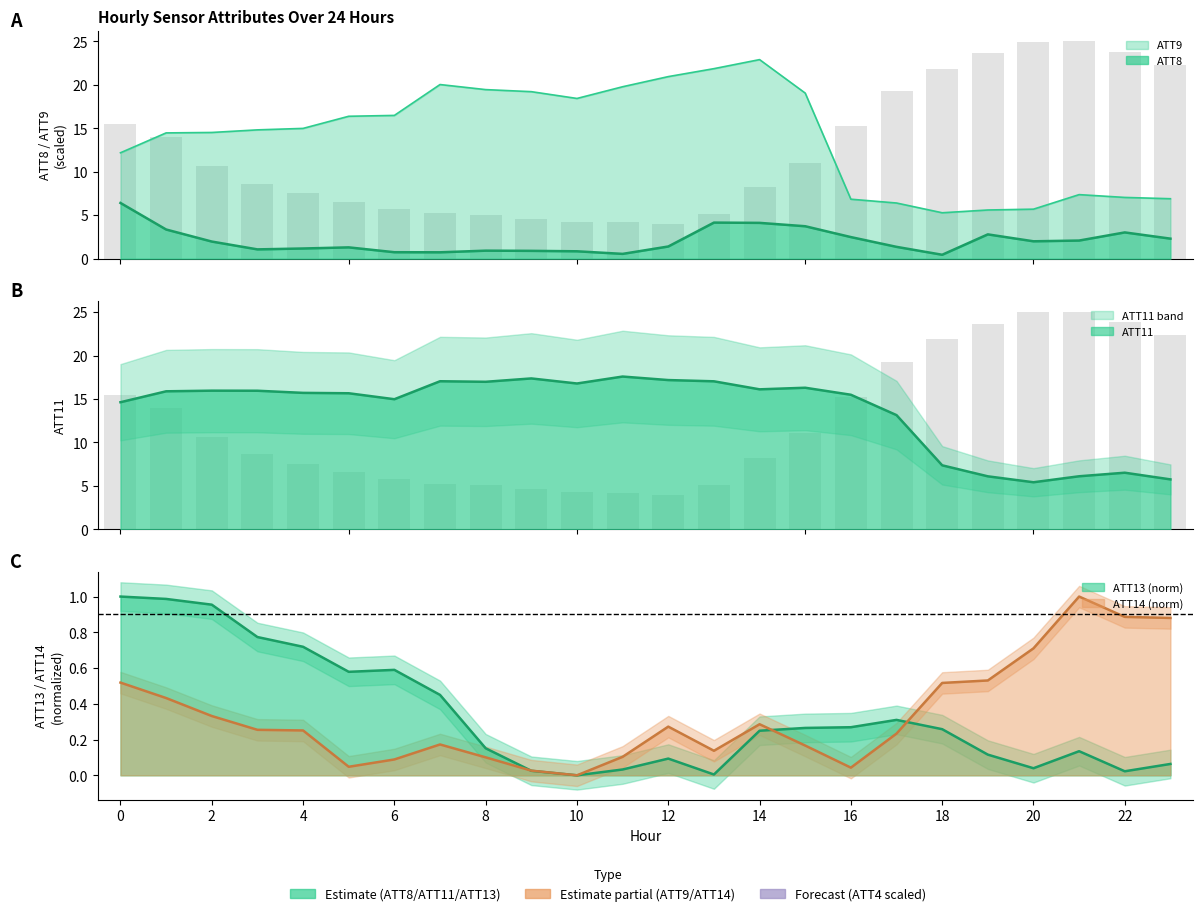

At how many categories does at least one series exceed 19?

15